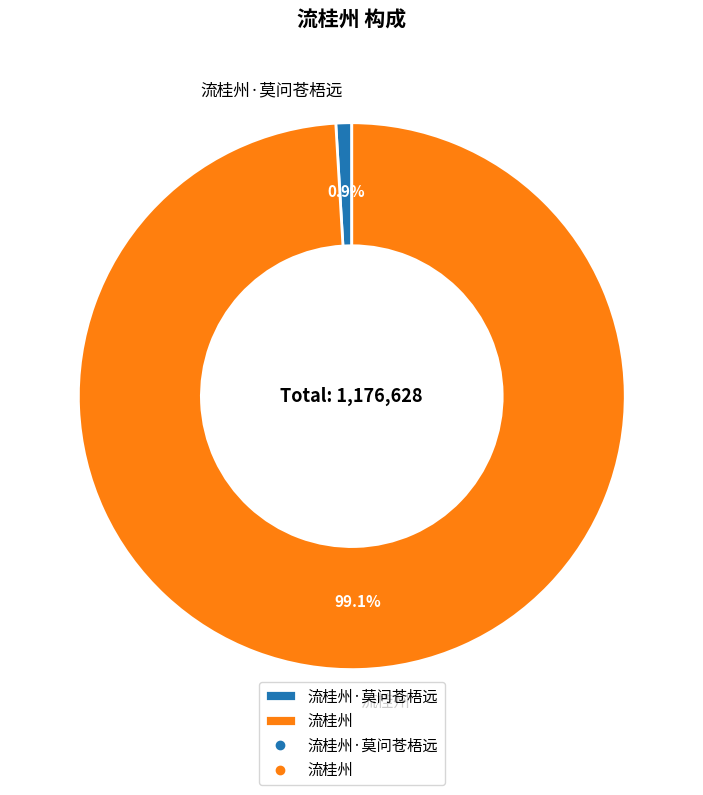

Combined, what portion of the pie is 流桂州·莫问苍梧远 and 流桂州?

100.0%